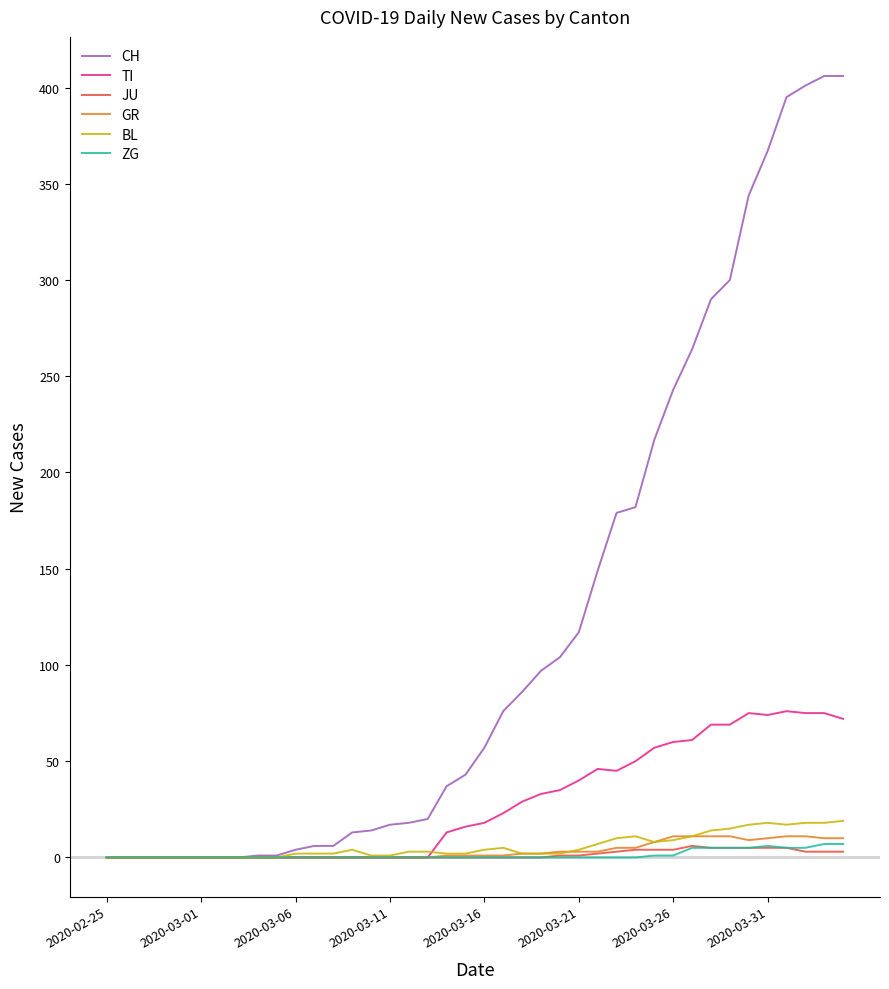

Which series has the widest spread of values?

CH